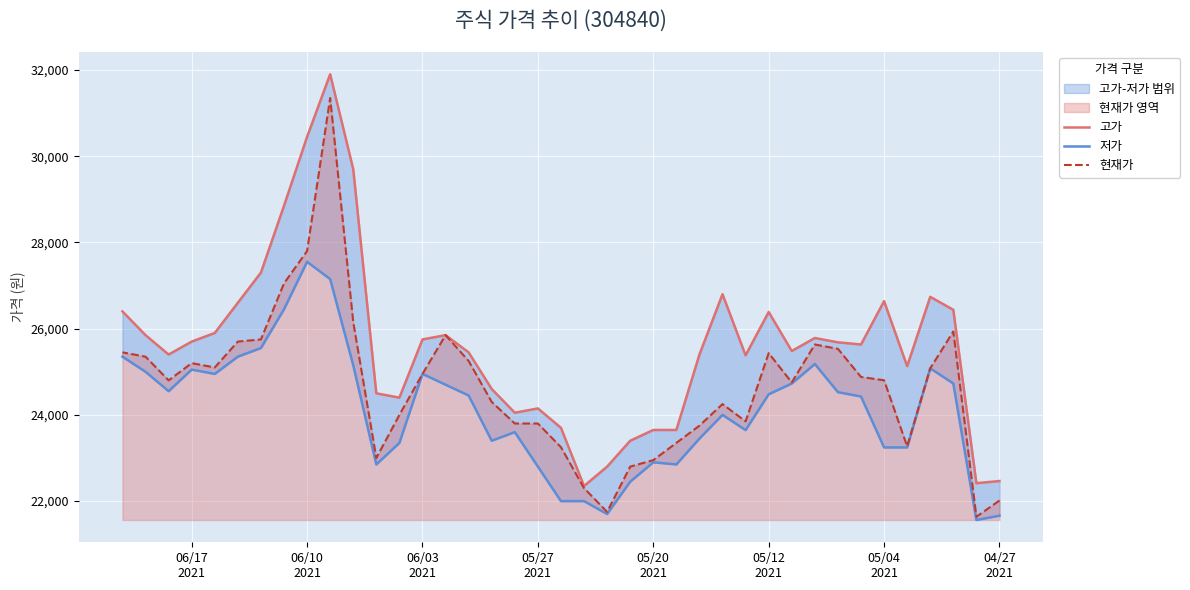

Which series changed the most between 05/20 2021 and 06/03 2021?

고가